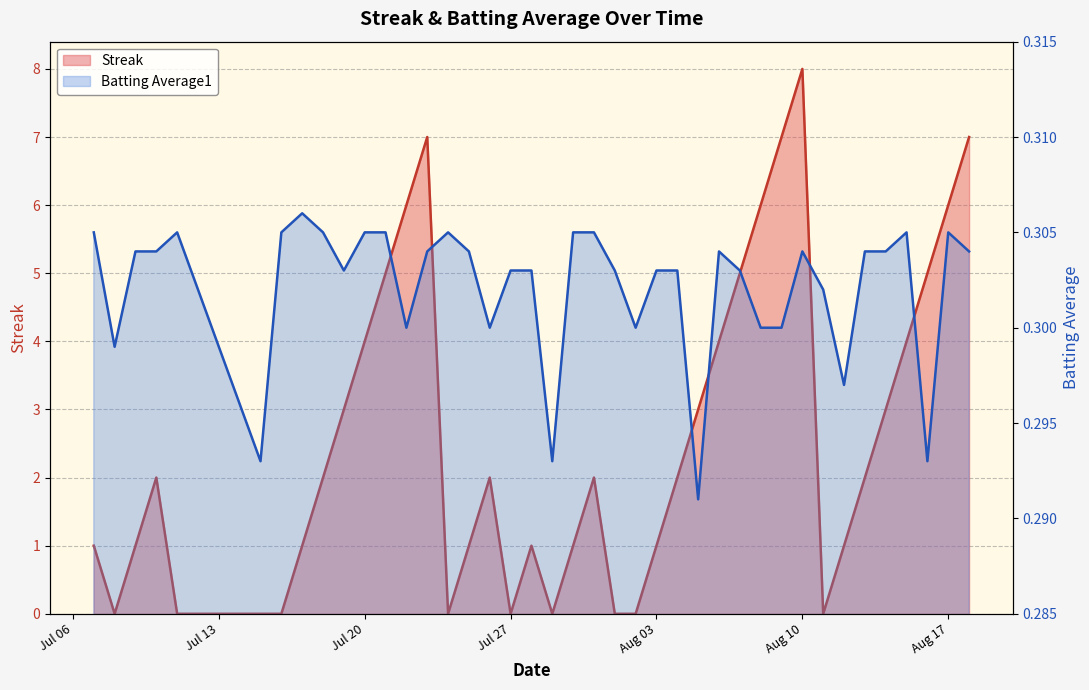

Reading left to right, what are all the values shown in this chart?

Streak: 1.0	0.0	1.0	2.0	0.0	0.0	0.0	1.0	2.0	3.0	4.0	5.0	6.0	7.0	0.0	1.0	2.0	0.0	1.0	0.0	1.0	2.0	0.0	0.0	1.0	2.0	3.0	4.0	5.0	6.0	7.0	8.0	0.0	1.0	2.0	3.0	4.0	5.0	6.0	7.0
Batting Average1: 0.3	0.3	0.3	0.3	0.3	0.3	0.3	0.3	0.3	0.3	0.3	0.3	0.3	0.3	0.3	0.3	0.3	0.3	0.3	0.3	0.3	0.3	0.3	0.3	0.3	0.3	0.3	0.3	0.3	0.3	0.3	0.3	0.3	0.3	0.3	0.3	0.3	0.3	0.3	0.3